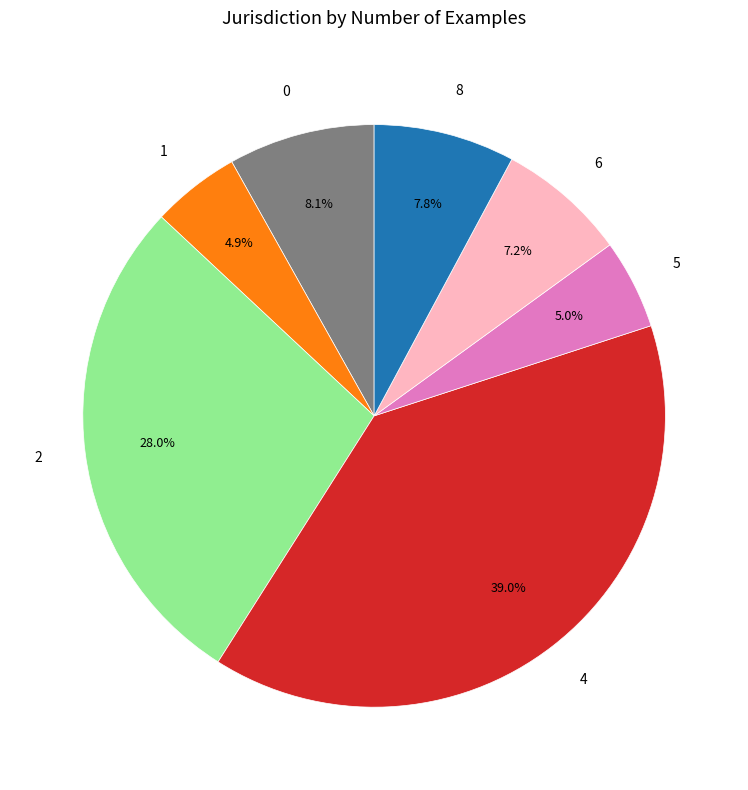

What portion of the pie excludes 1?

95.1%